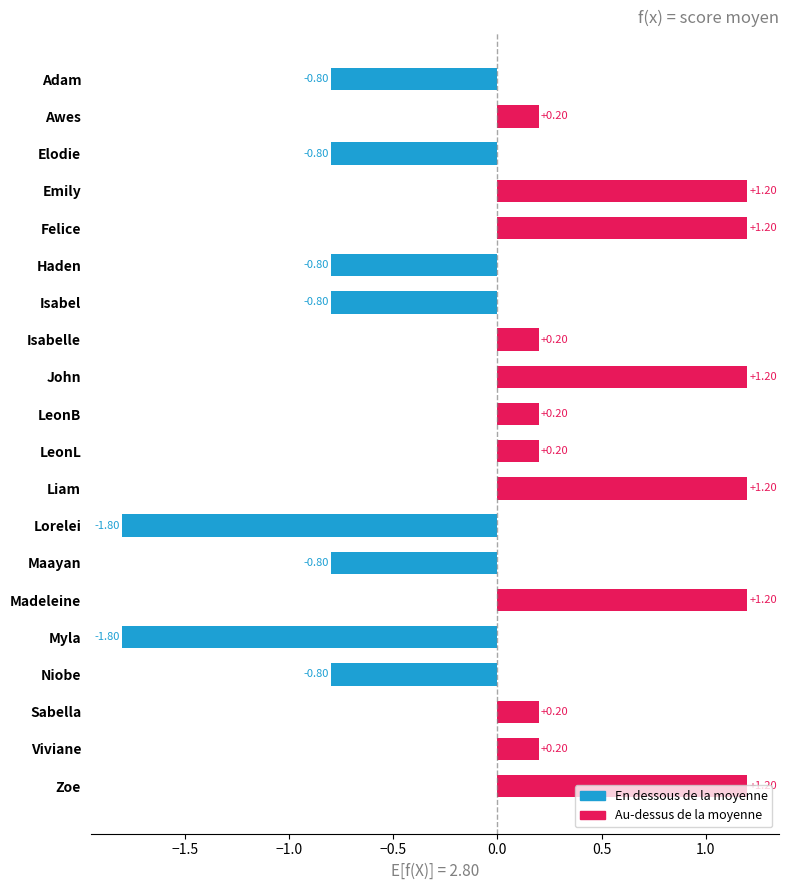

What is the difference between the maximum and second lowest values?

3.0